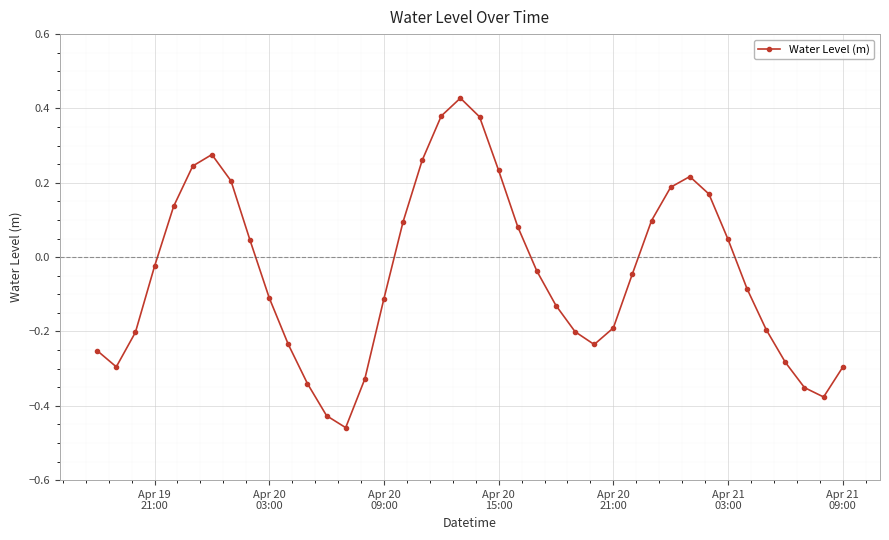

What is the sum of all values?

-1.7